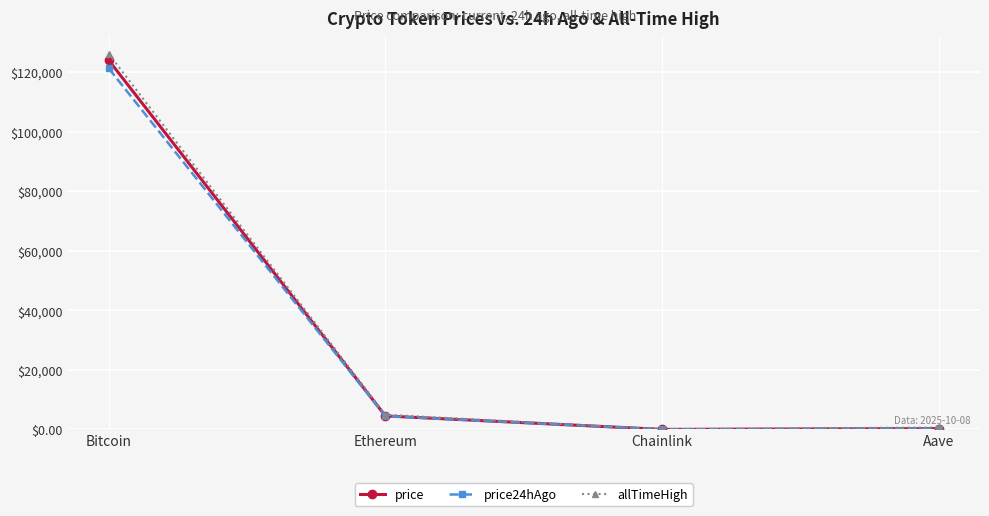

Which series has the largest range (max minus min)?

allTimeHigh